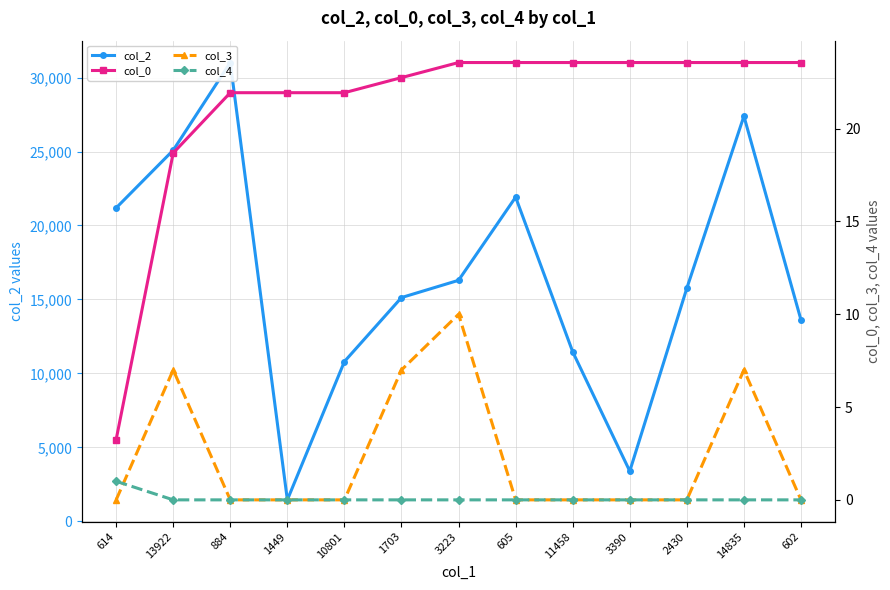

Which series has the largest total across all categories?

col_2